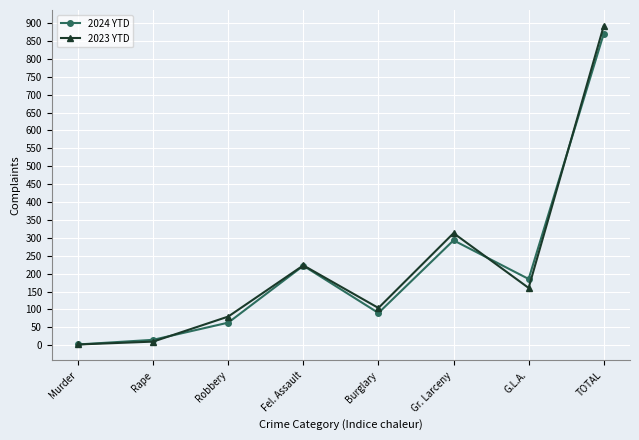

What is the maximum value shown in the chart?

892